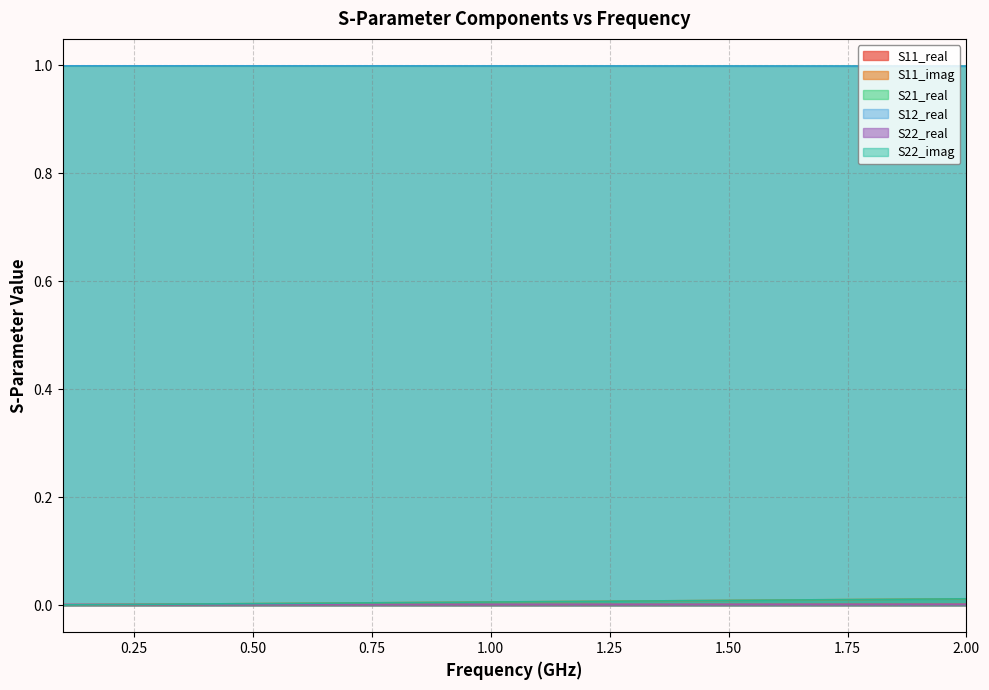

What is the total value across all series at 1.50?

2.0